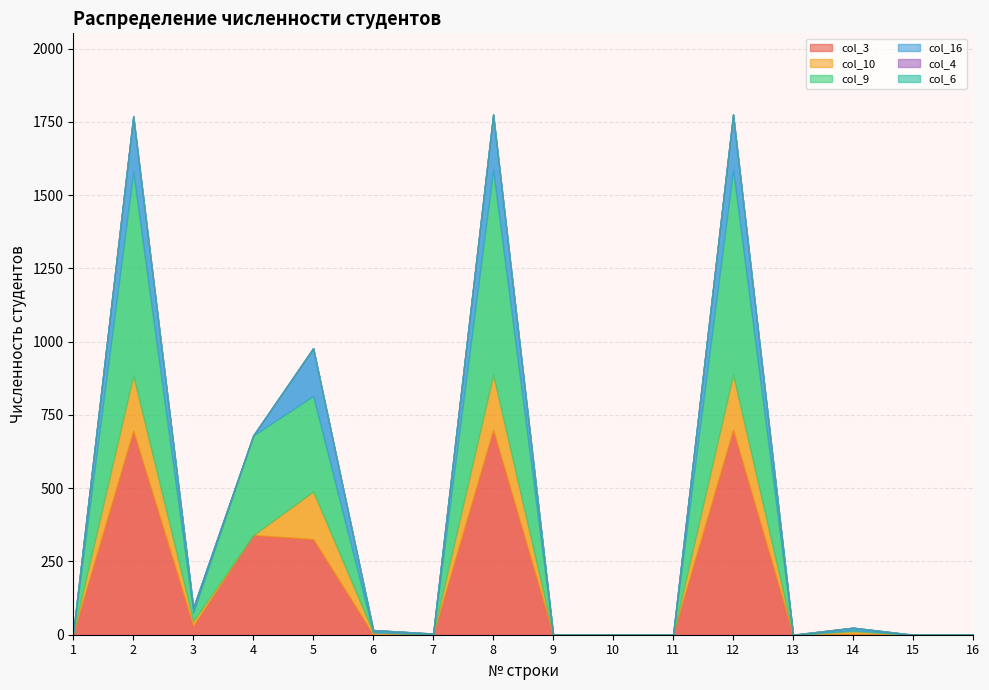

Is the value of col_6 at 11 greater than the value of col_9 at 16?

No